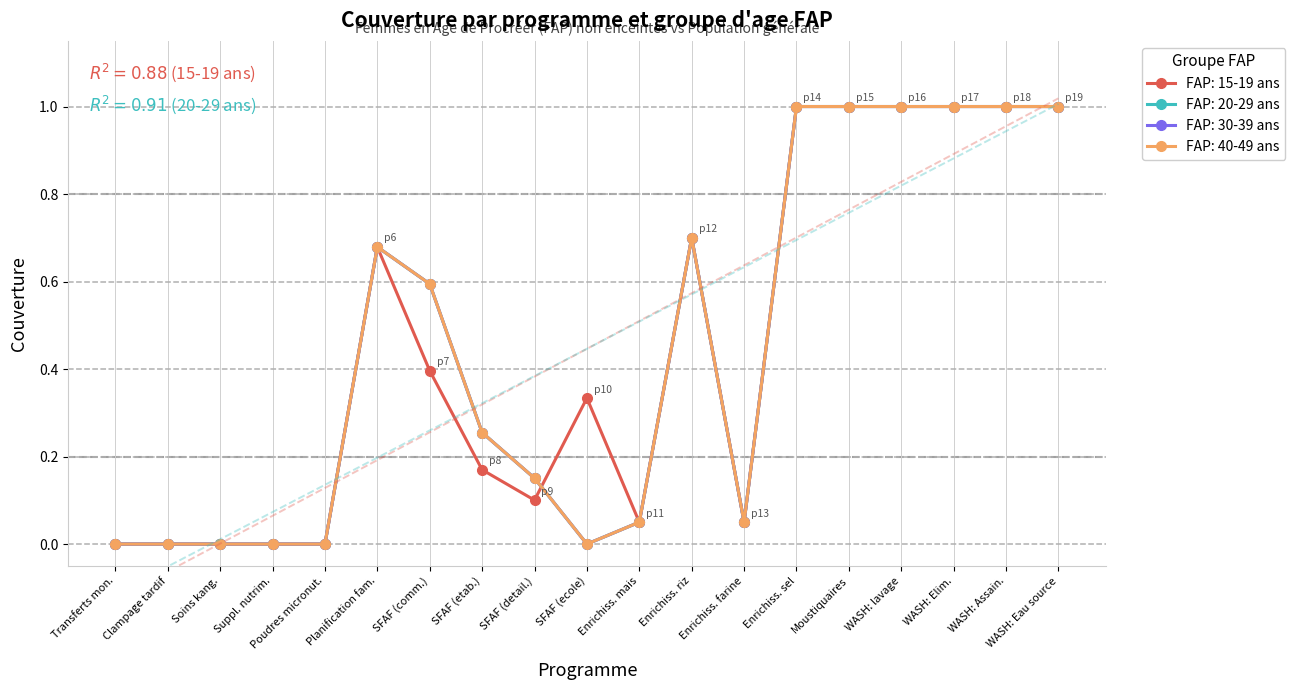

How many values in the FAP: 30-39 ans series exceed 0?

13